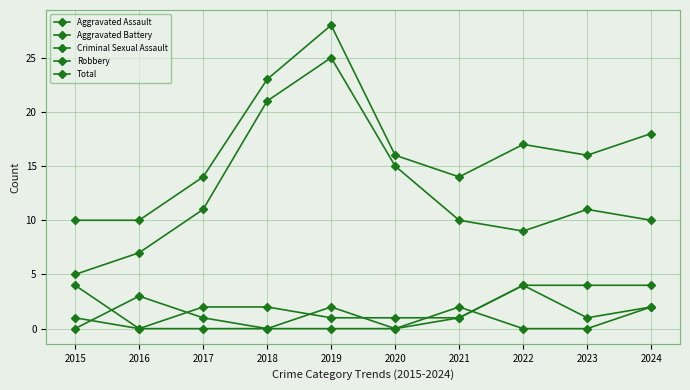

Is this an area chart (filled region under the line)?

No